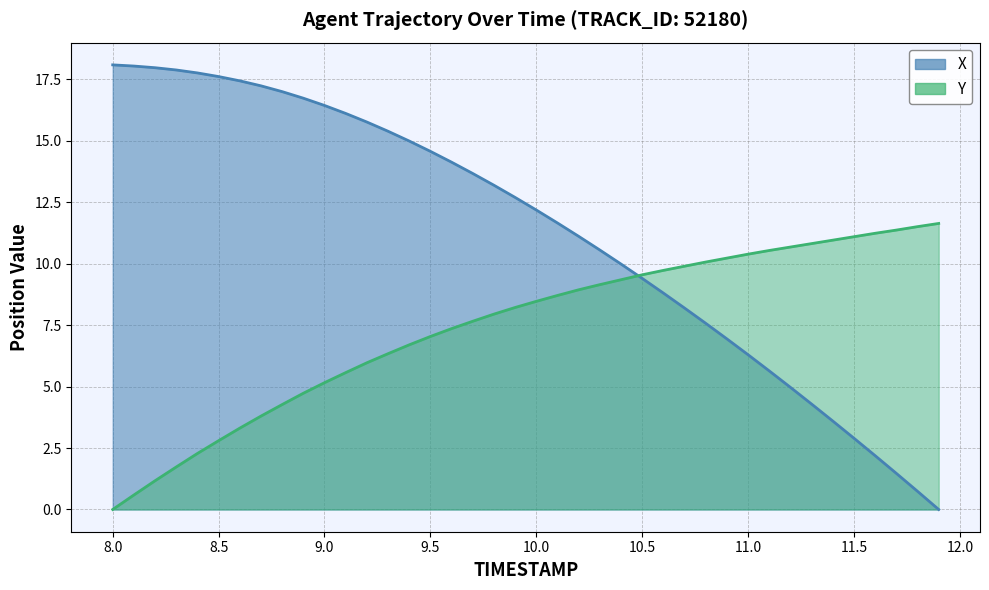

Reading right to left, transcribe all the data shown in this chart.

X: 0.0	0.7	1.5	2.2	2.9	3.6	4.3	5.0	5.6	6.3	6.9	7.6	8.2	8.8	9.4	10.0	10.6	11.1	11.7	12.2	12.7	13.2	13.7	14.1	14.6	15.0	15.4	15.8	16.1	16.4	16.7	17.0	17.2	17.4	17.6	17.8	17.9	18.0	18.0	18.1
Y: 11.6	11.5	11.4	11.2	11.1	11.0	10.8	10.7	10.5	10.4	10.2	10.1	9.9	9.7	9.6	9.3	9.2	8.9	8.7	8.5	8.2	7.9	7.7	7.4	7.0	6.7	6.3	6.0	5.6	5.2	4.7	4.3	3.8	3.3	2.8	2.3	1.7	1.2	0.6	0.0